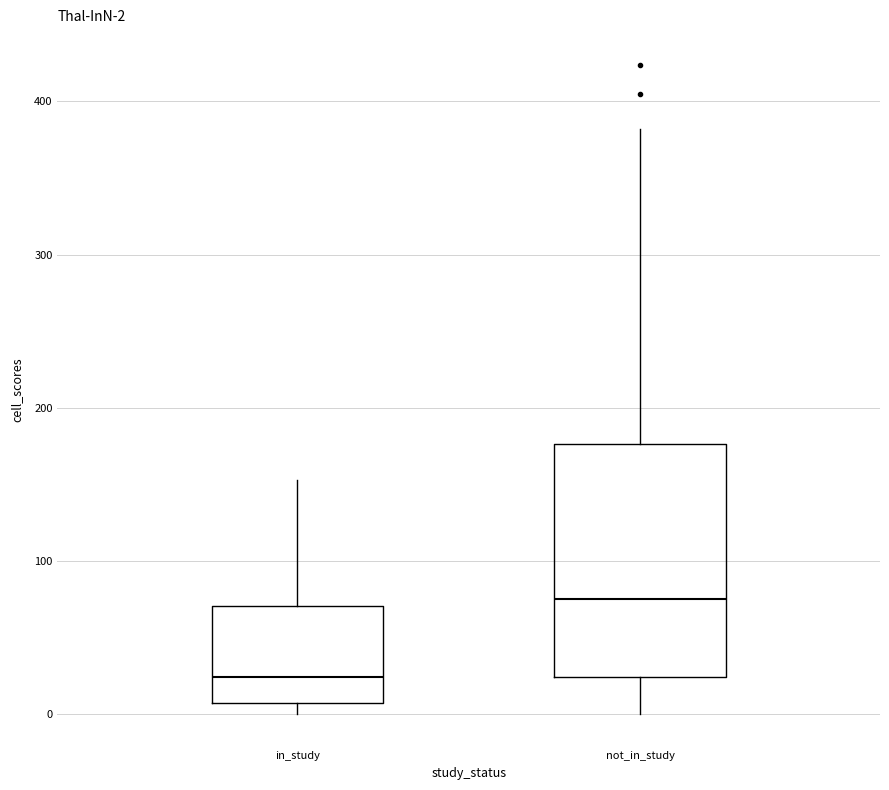

Comparing the boxes themselves (not the whiskers), which one is the tallest?

not_in_study